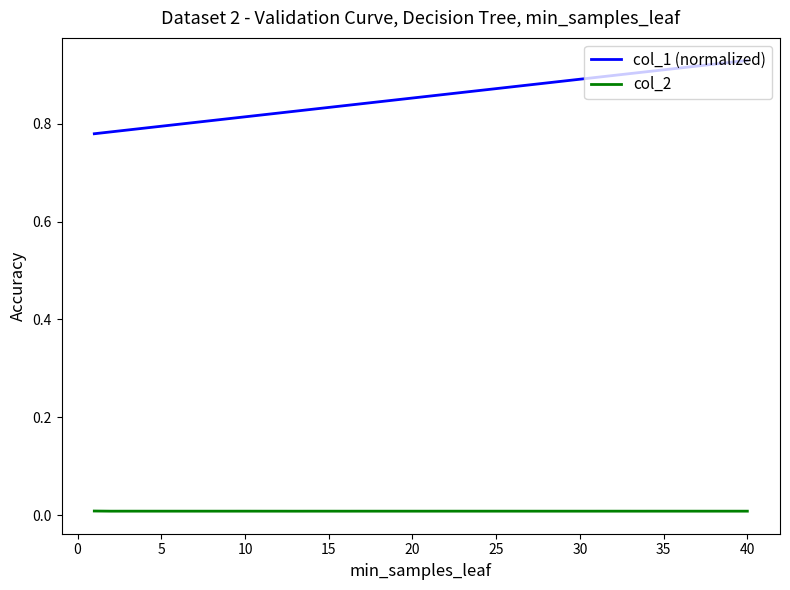

Which series has the largest range (max minus min)?

col_1 (normalized)